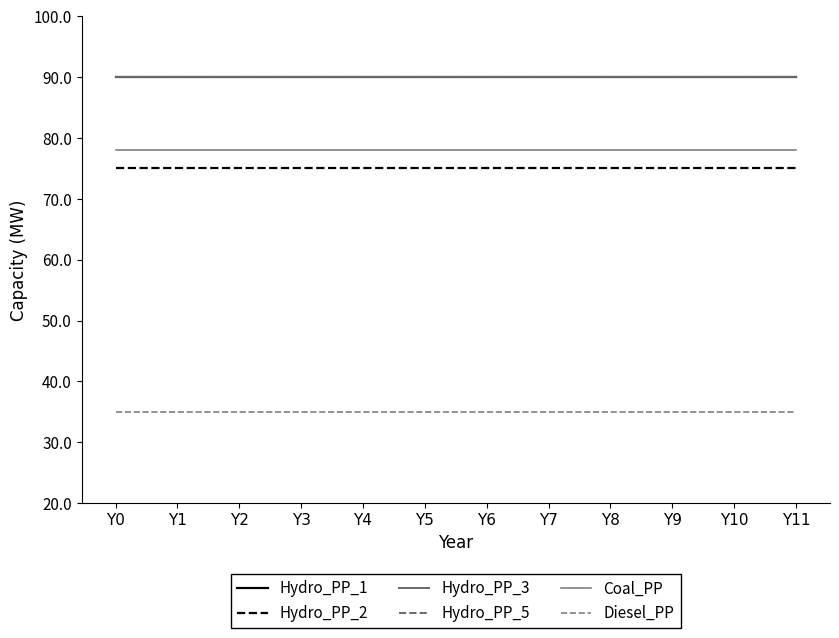

At which label is Hydro_PP_1 closest to 90?

Y0